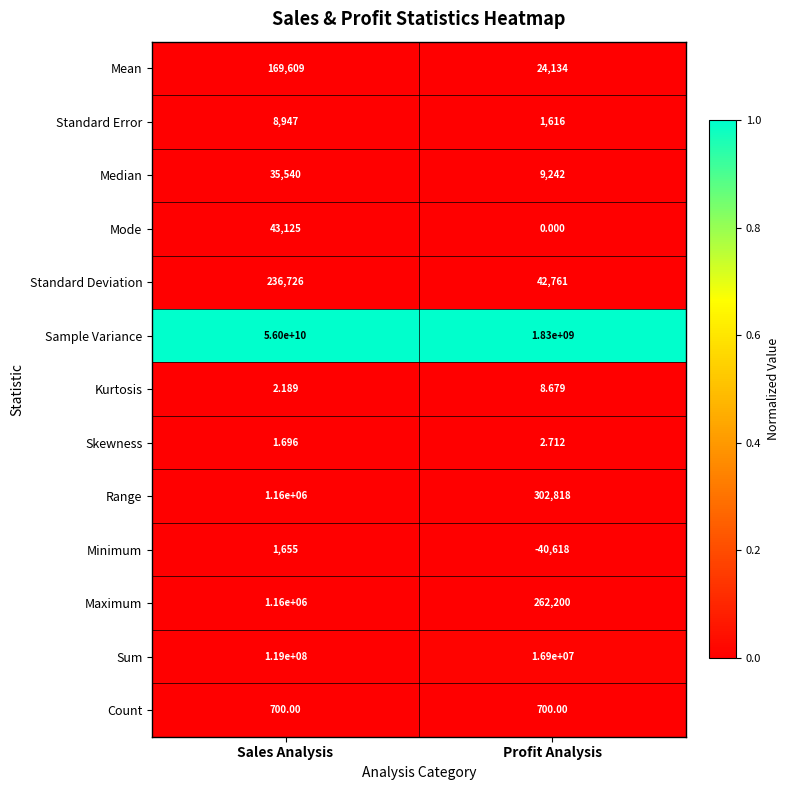

Is the value of Sum at Profit Analysis greater than the value of Minimum at Profit Analysis?

Yes